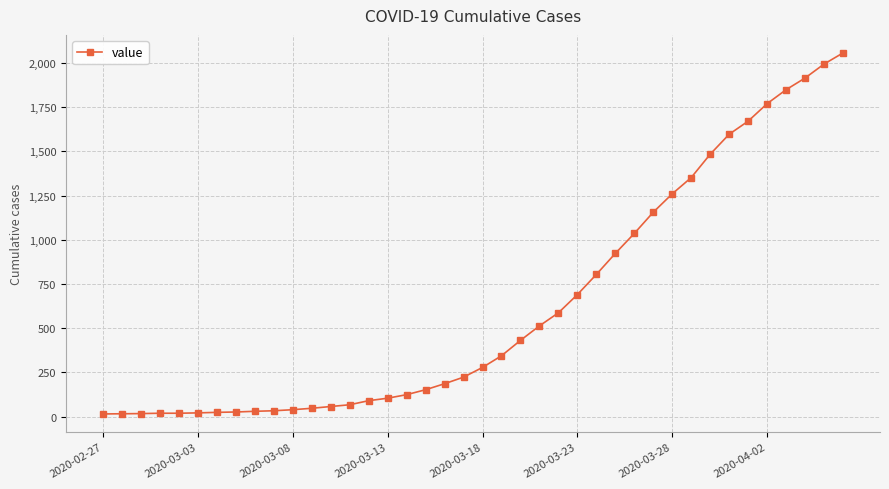

What is the greatest value displayed?

2057